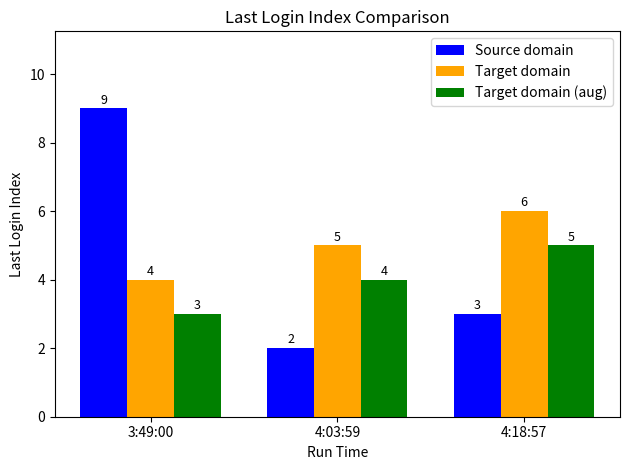

What are all the series names shown in the legend?

Source domain, Target domain, Target domain (aug)